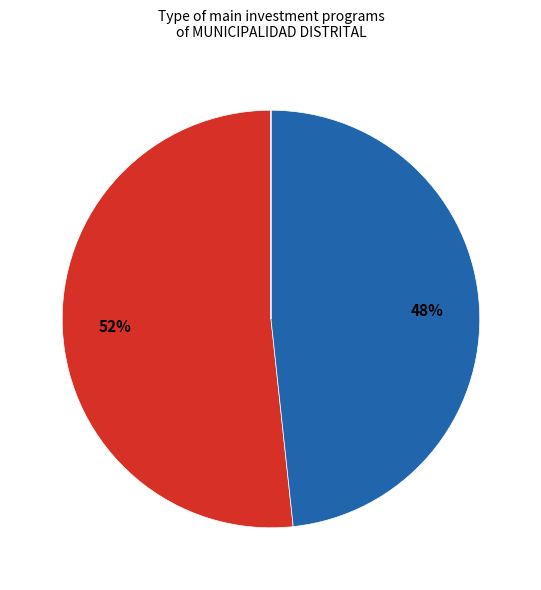

To the nearest percent, what is the average slice percentage?

33%